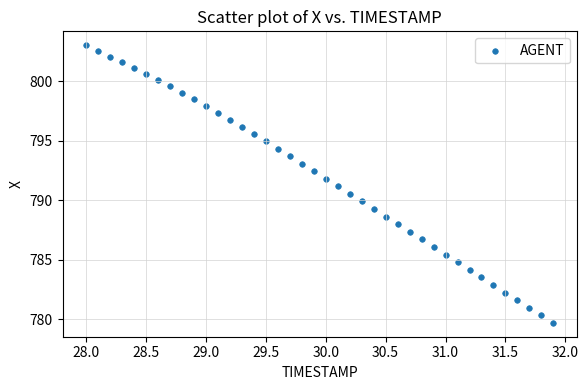

What is the range of Y values (max minus min)?

23.3